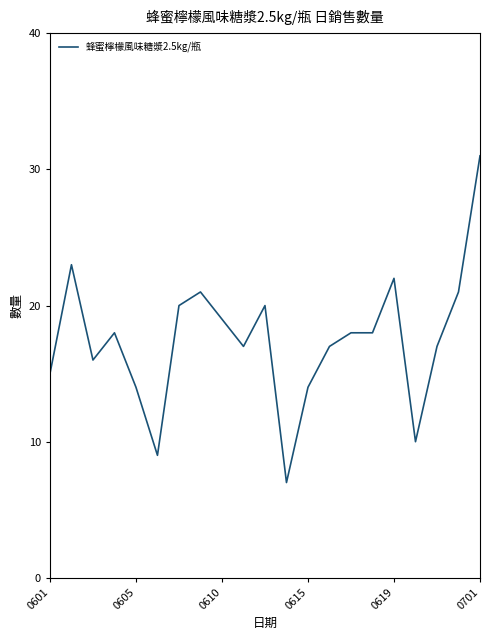

What is the minimum value shown in the chart?

7